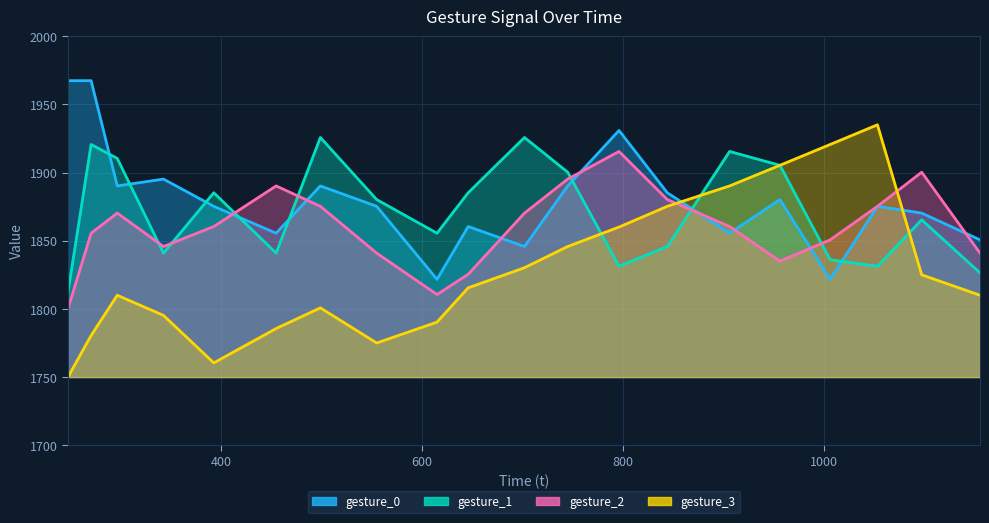

What are all the series names shown in the legend?

gesture_0, gesture_1, gesture_2, gesture_3